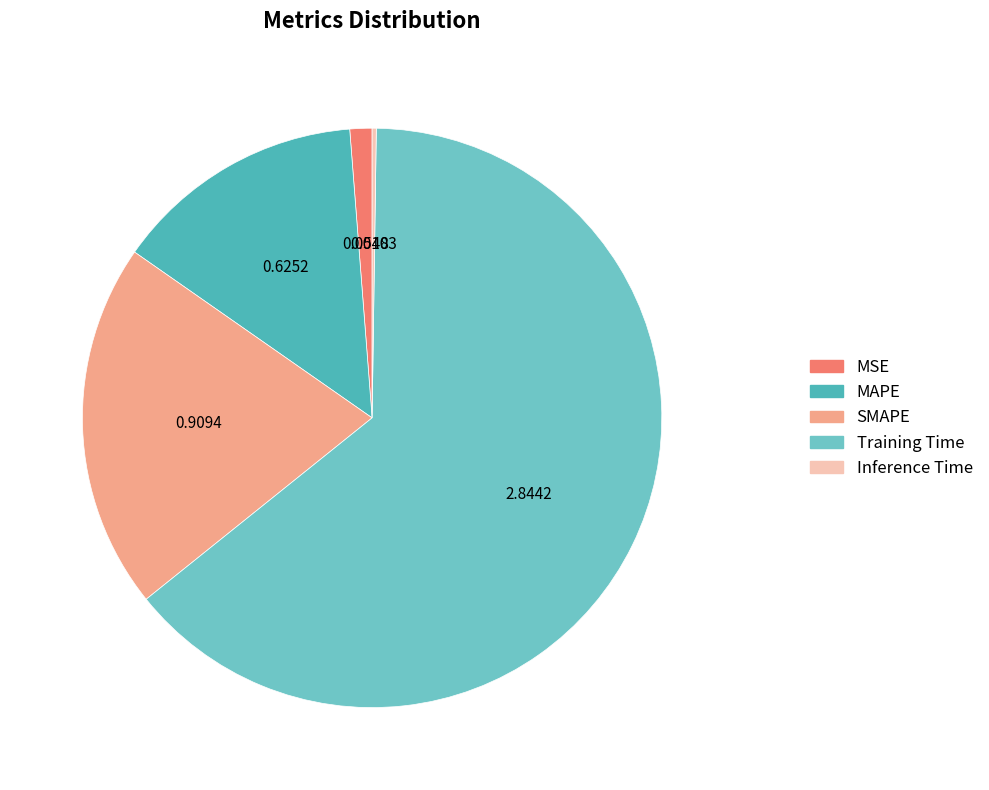

To the nearest percent, what percentage of the pie is MSE?

1%